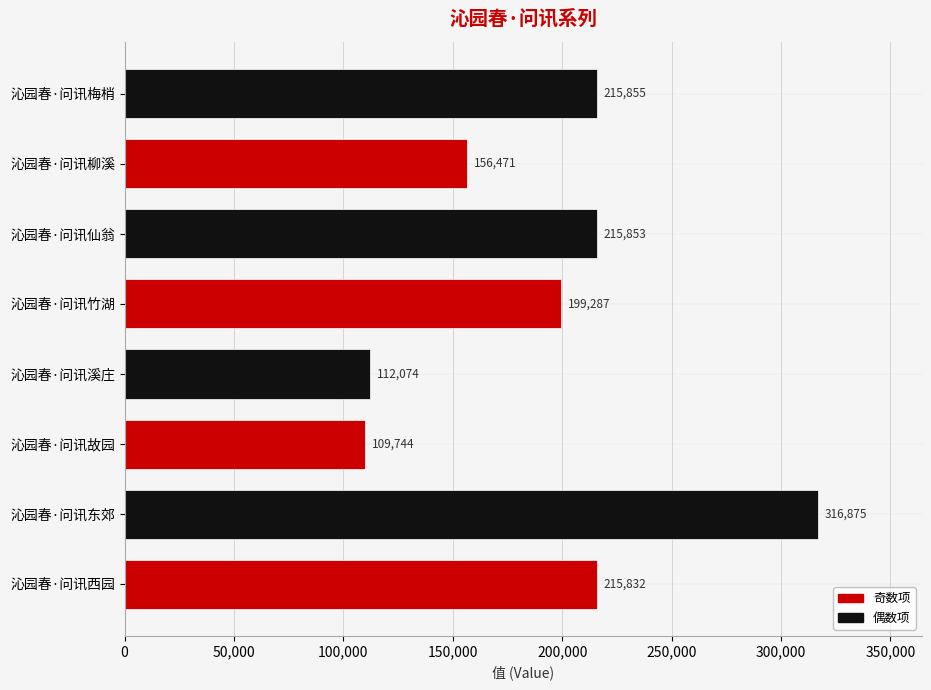

List the labels in order of value, largest first.

沁园春·问讯东郊, 沁园春·问讯梅梢, 沁园春·问讯仙翁, 沁园春·问讯西园, 沁园春·问讯竹湖, 沁园春·问讯柳溪, 沁园春·问讯溪庄, 沁园春·问讯故园